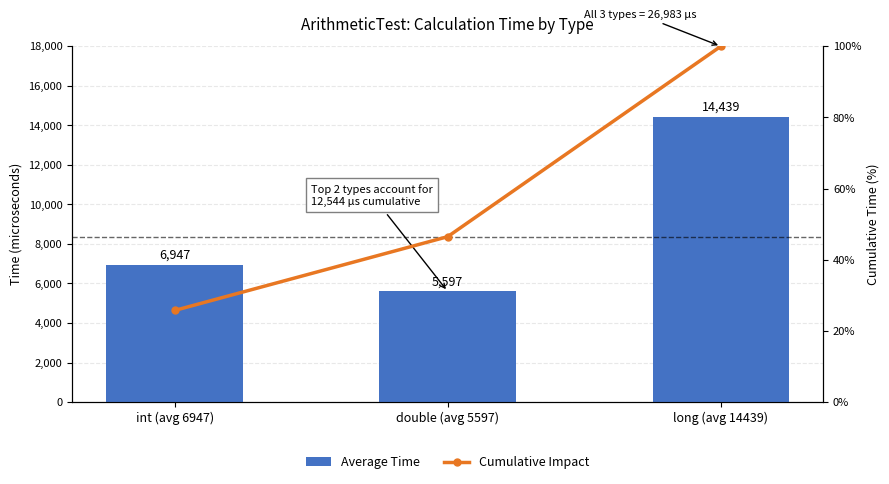

At which label does Cumulative Impact reach its minimum?

int (avg 6947)